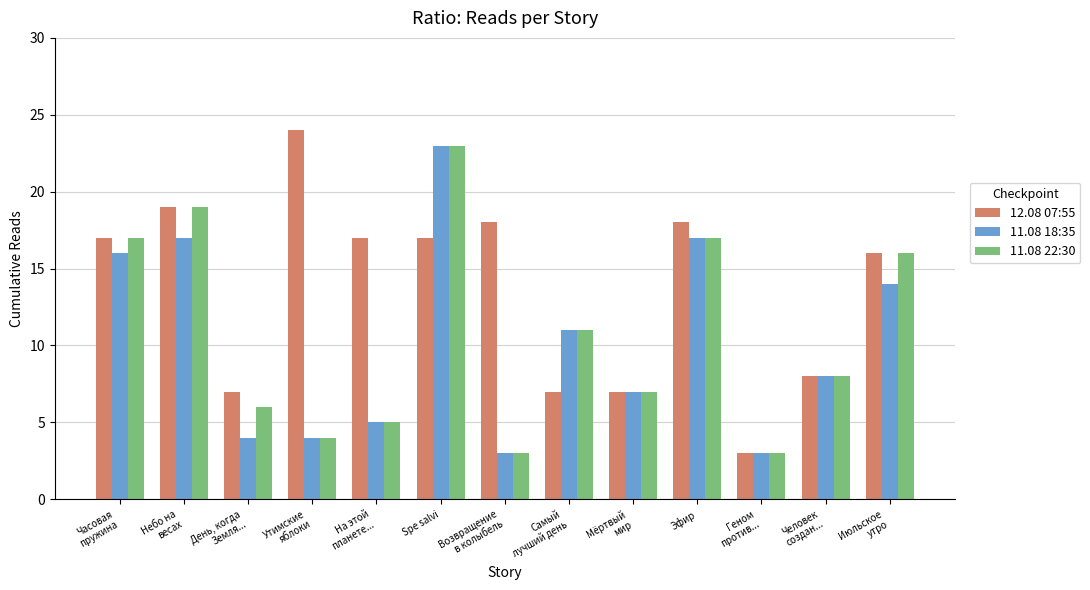

Read the 11.08 22:30 value at День, когда
Земля..., to the nearest 10.

10